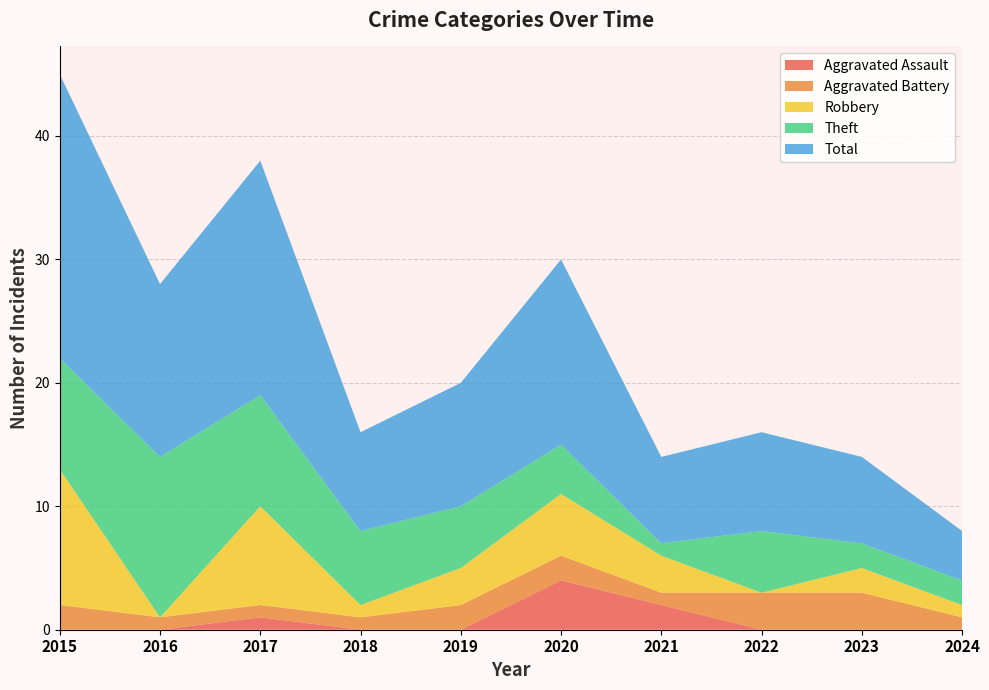

Reading left to right, list all the values displayed in this chart.

Aggravated Assault: 0	0	1	0	0	4	2	0	0	0
Aggravated Battery: 2	1	1	1	2	2	1	3	3	1
Robbery: 11	0	8	1	3	5	3	0	2	1
Theft: 9	13	9	6	5	4	1	5	2	2
Total: 23	14	19	8	10	15	7	8	7	4